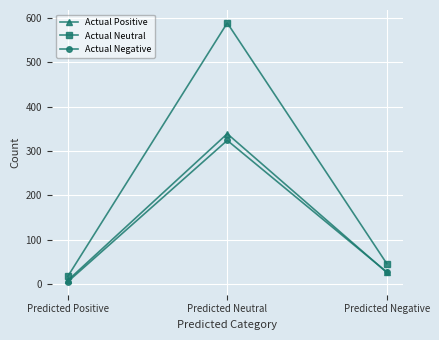

Which series has the largest total across all categories?

Actual Neutral